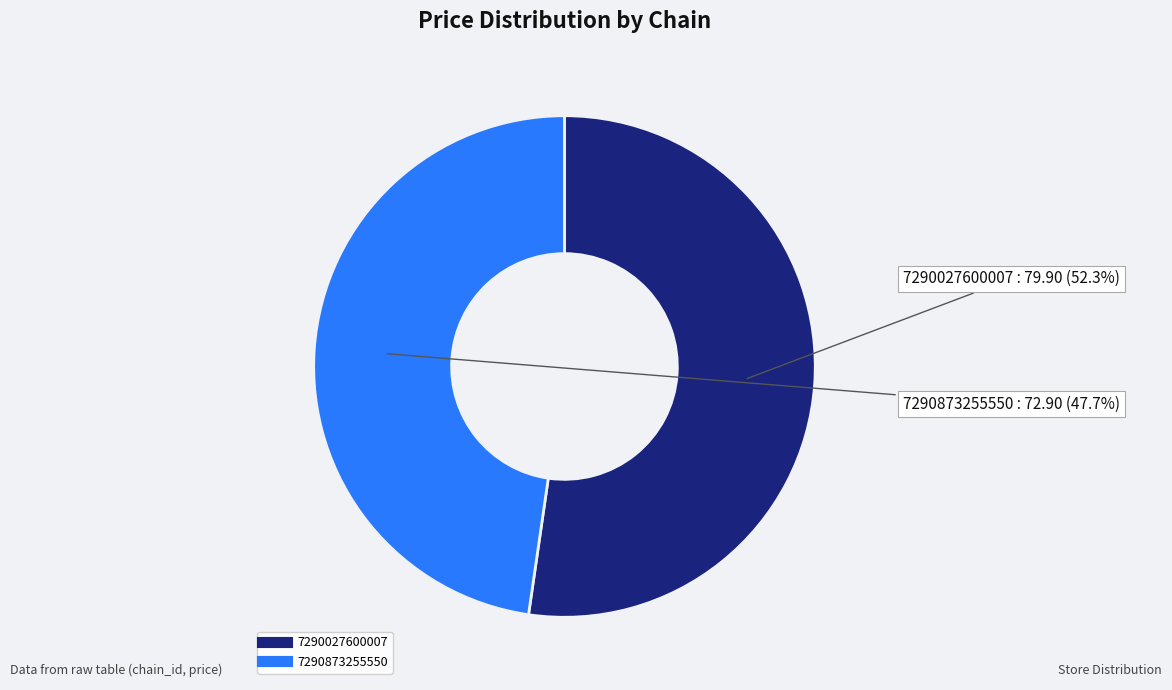

Which category has the biggest portion of the pie?

7290027600007